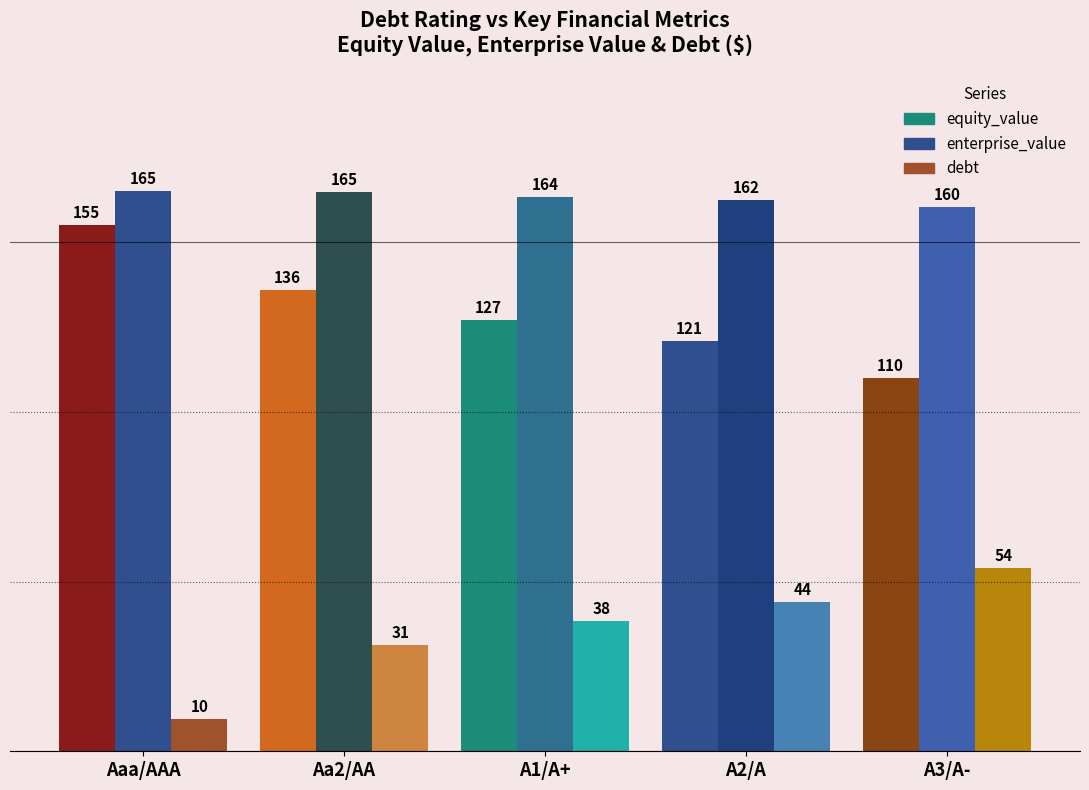

What is the highest value of the enterprise_value series?

165.2